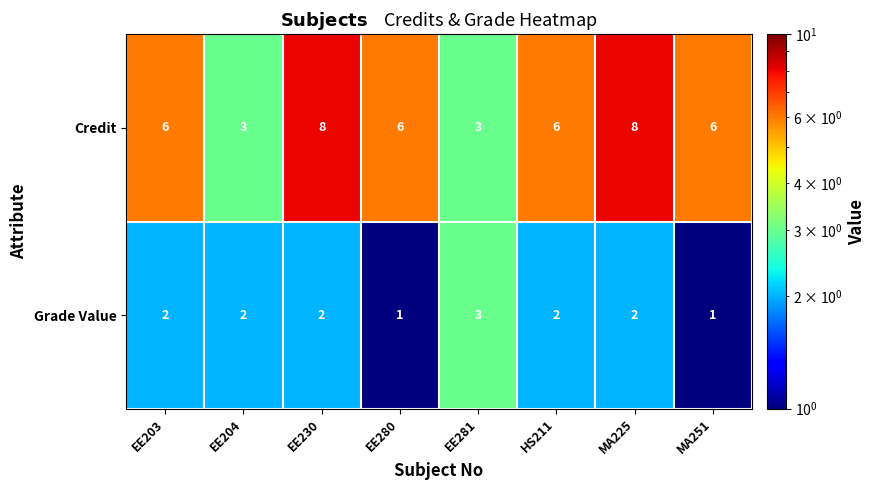

Reading left to right, extract all data points from this chart.

Credit: EE203=6	EE204=3	EE230=8	EE280=6	EE281=3	HS211=6	MA225=8	MA251=6
Grade Value: EE203=2	EE204=2	EE230=2	EE280=1	EE281=3	HS211=2	MA225=2	MA251=1